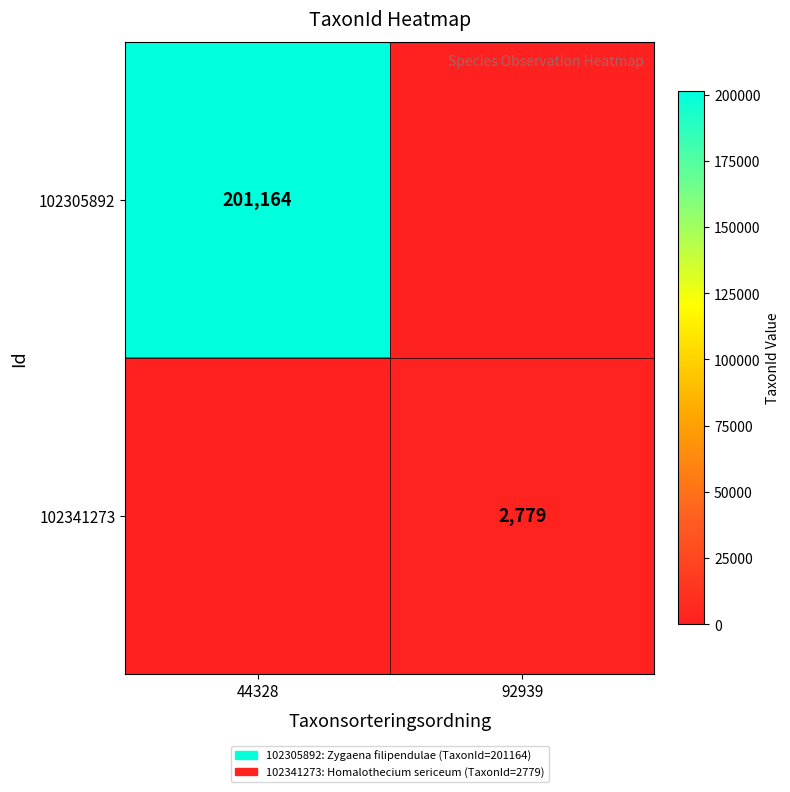

Is the value of 102341273 at 92939 greater than the value of 102305892 at 44328?

No